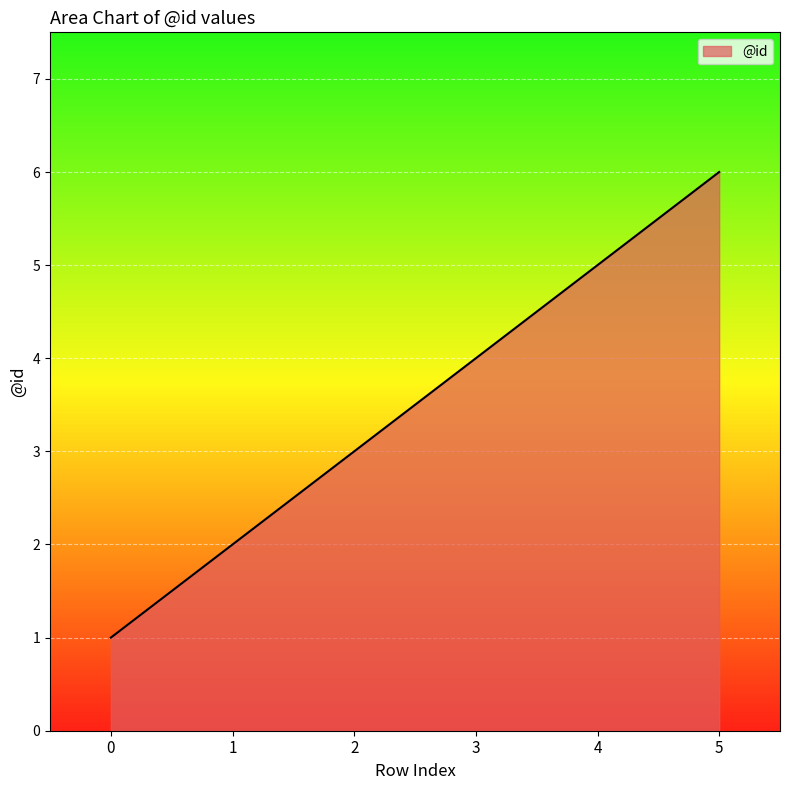

Reading left to right, what are all the values shown in this chart?

1	2	3	4	5	6